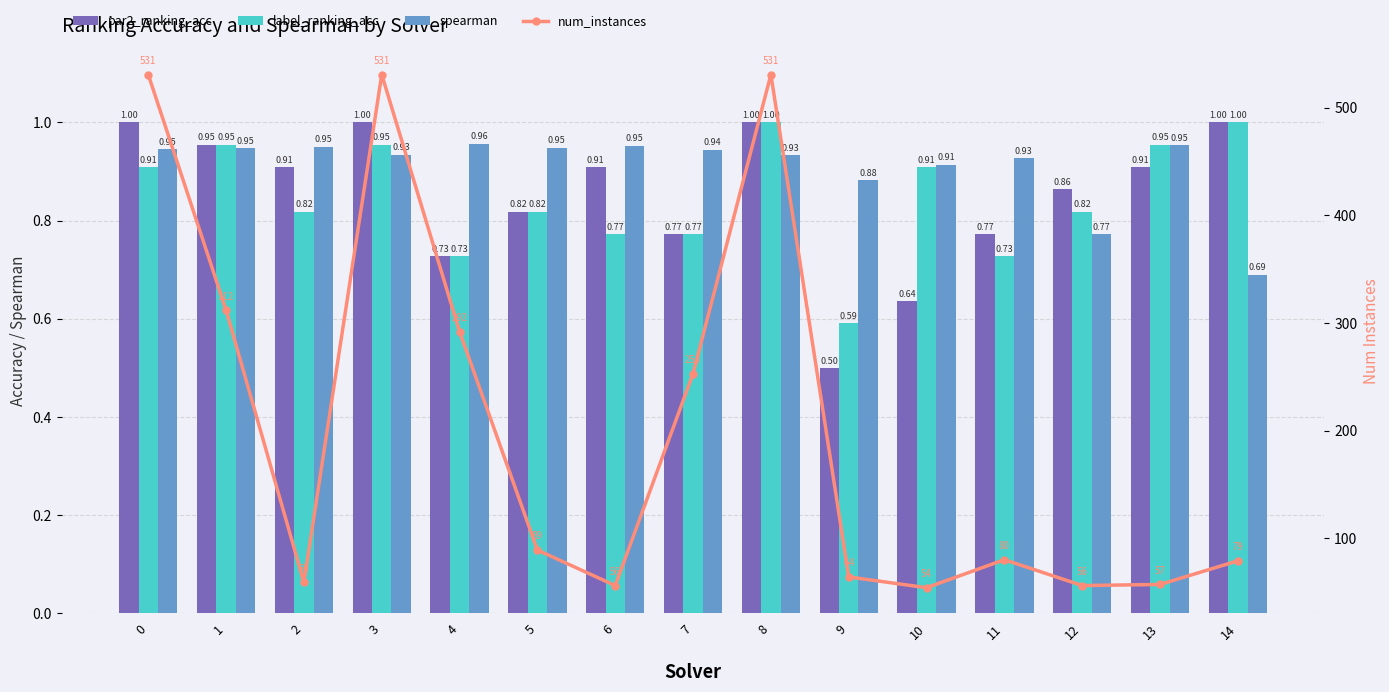

What is the average value of the spearman series?

0.9